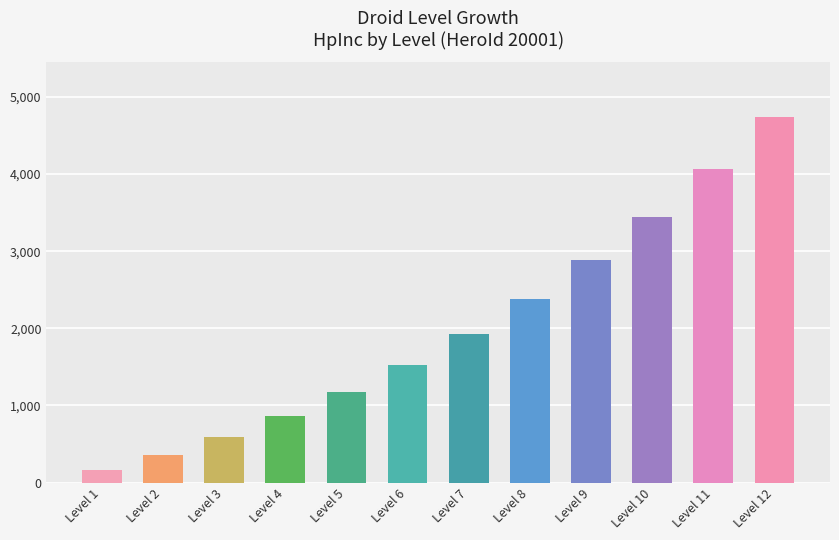

What is the sum of all values?

24087